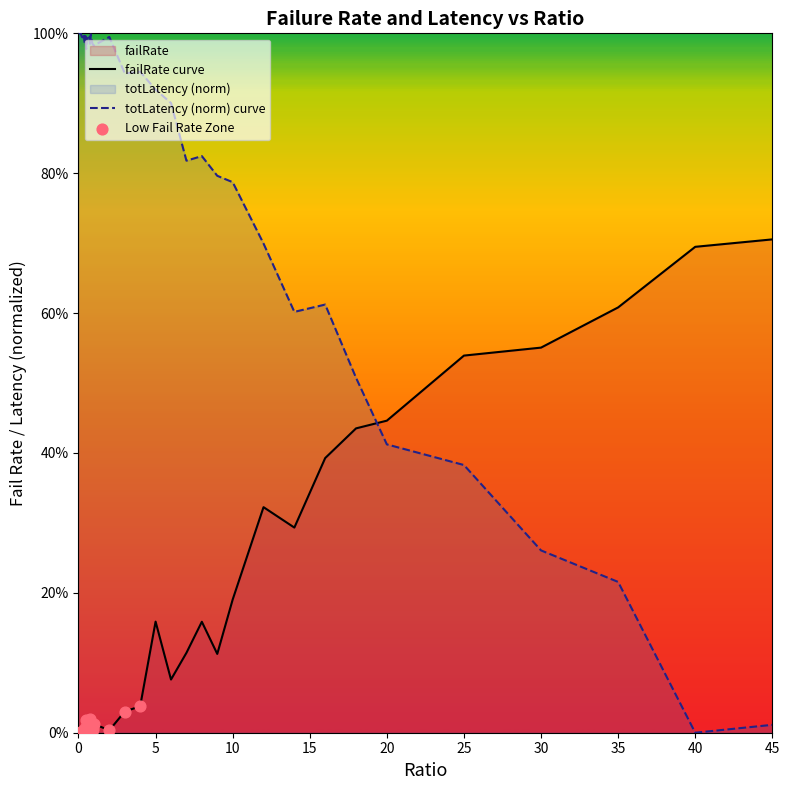

Which series reaches the minimum Y coordinate?

failRate